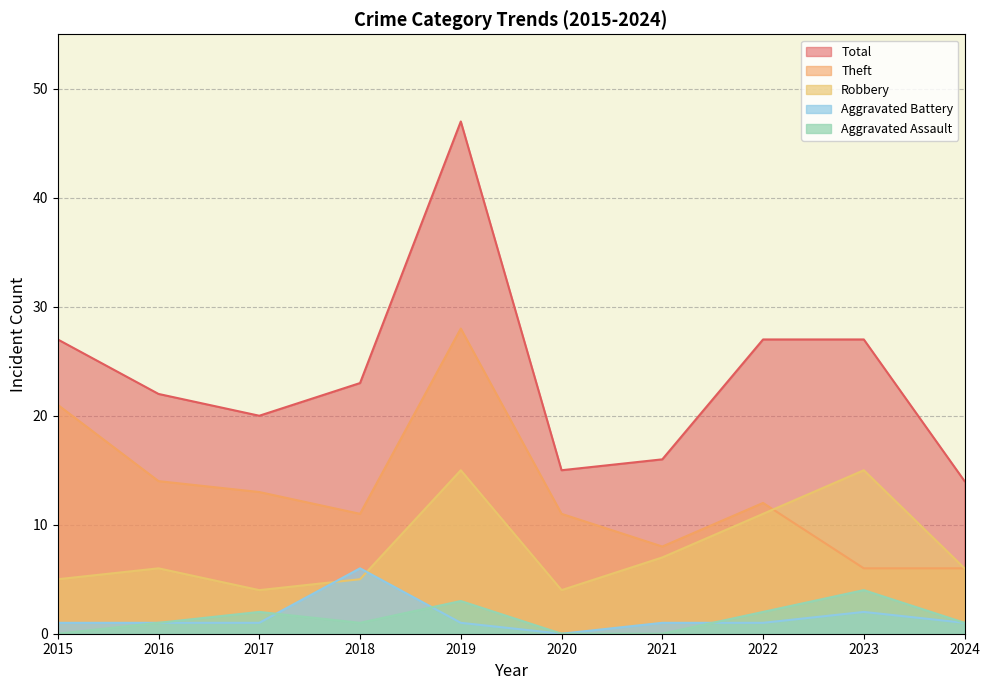

Where is the first local maximum for Aggravated Battery?

2018